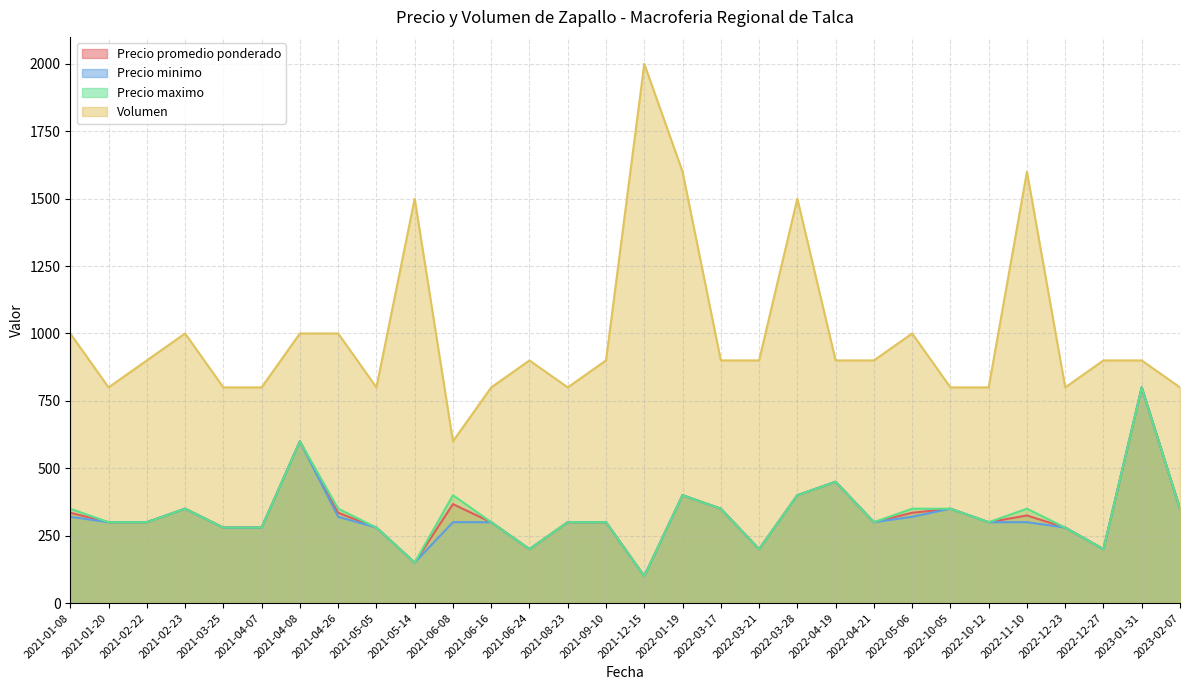

Which series has the largest total across all categories?

Volumen